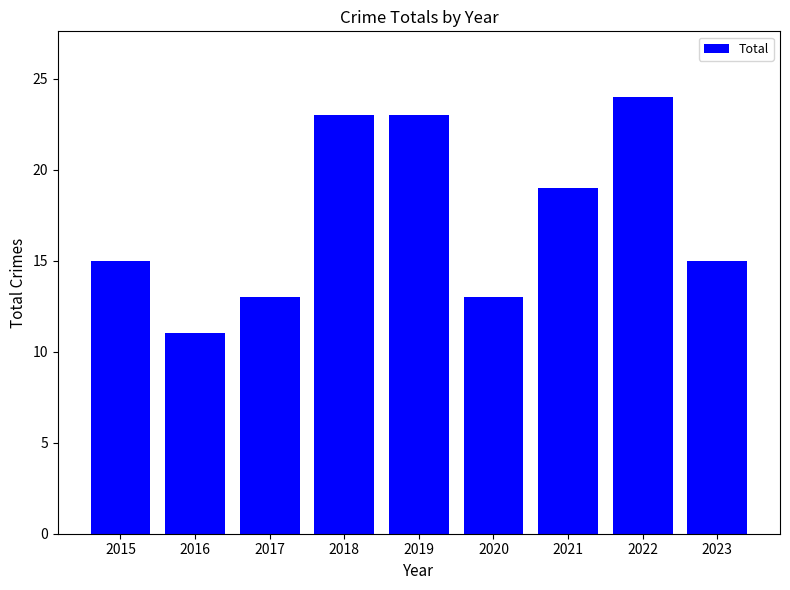

Count the number of data series in this chart.

1